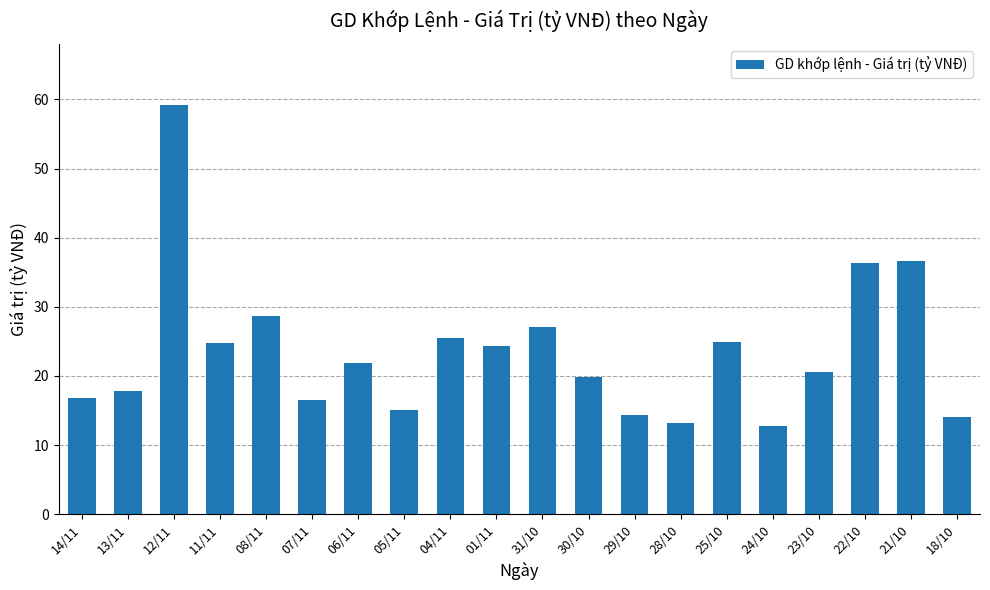

What is the difference between the maximum and minimum values?

46.4